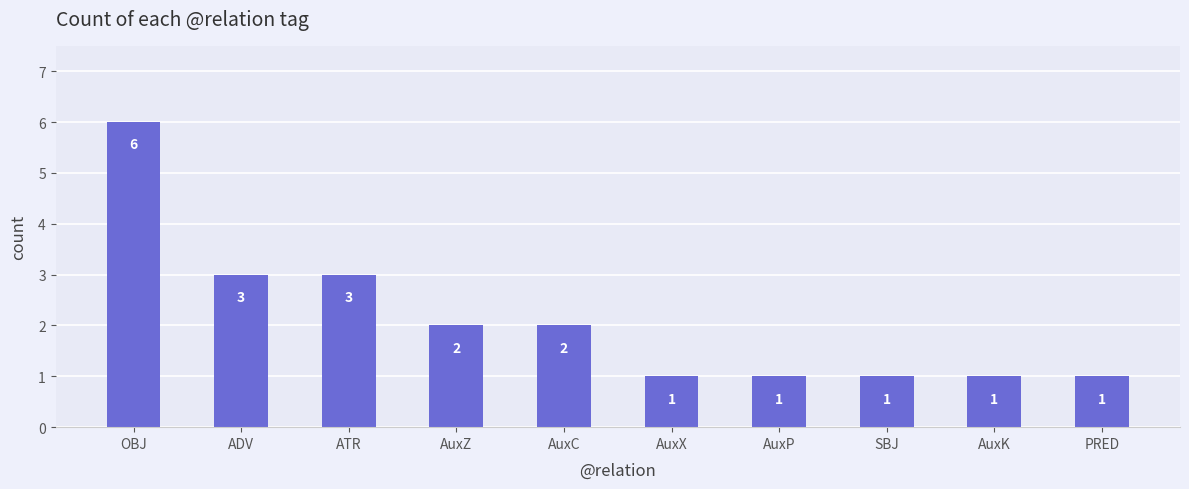

Reading right to left, what are all the values shown in this chart?

PRED=1	AuxK=1	SBJ=1	AuxP=1	AuxX=1	AuxC=2	AuxZ=2	ATR=3	ADV=3	OBJ=6